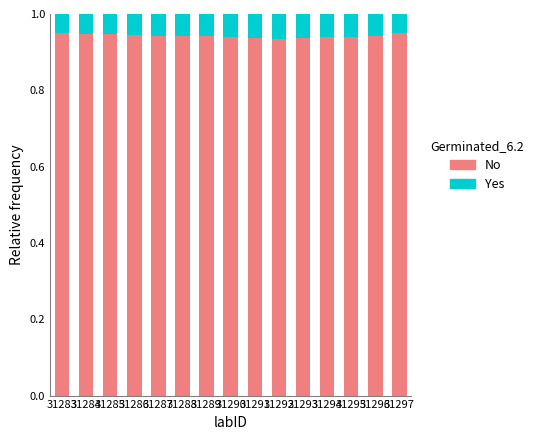

What is the total value across all series at 31288?

1.0